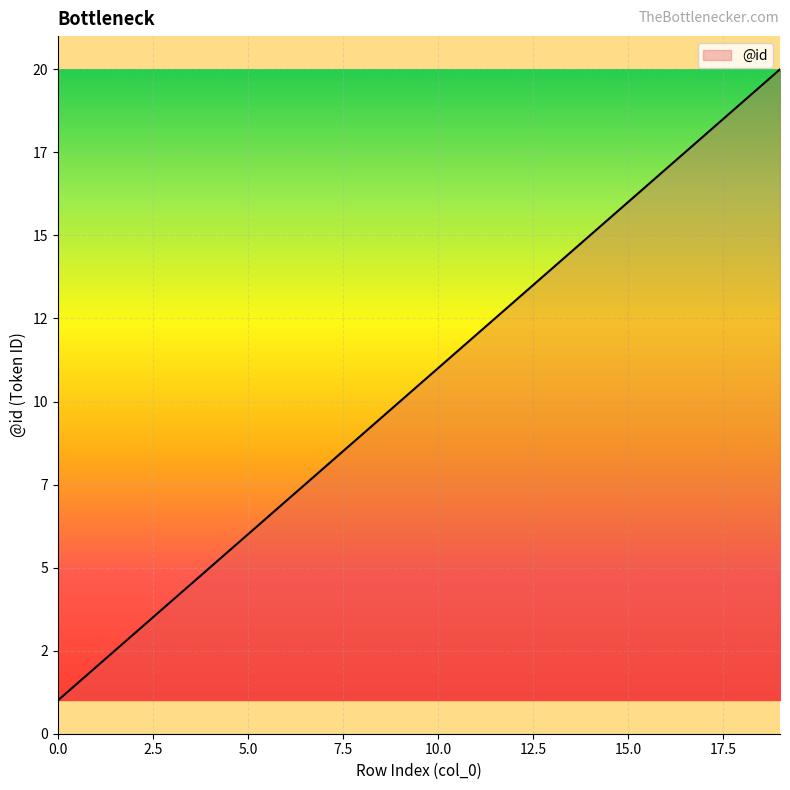

Does the chart display data point markers on the line(s)?

No